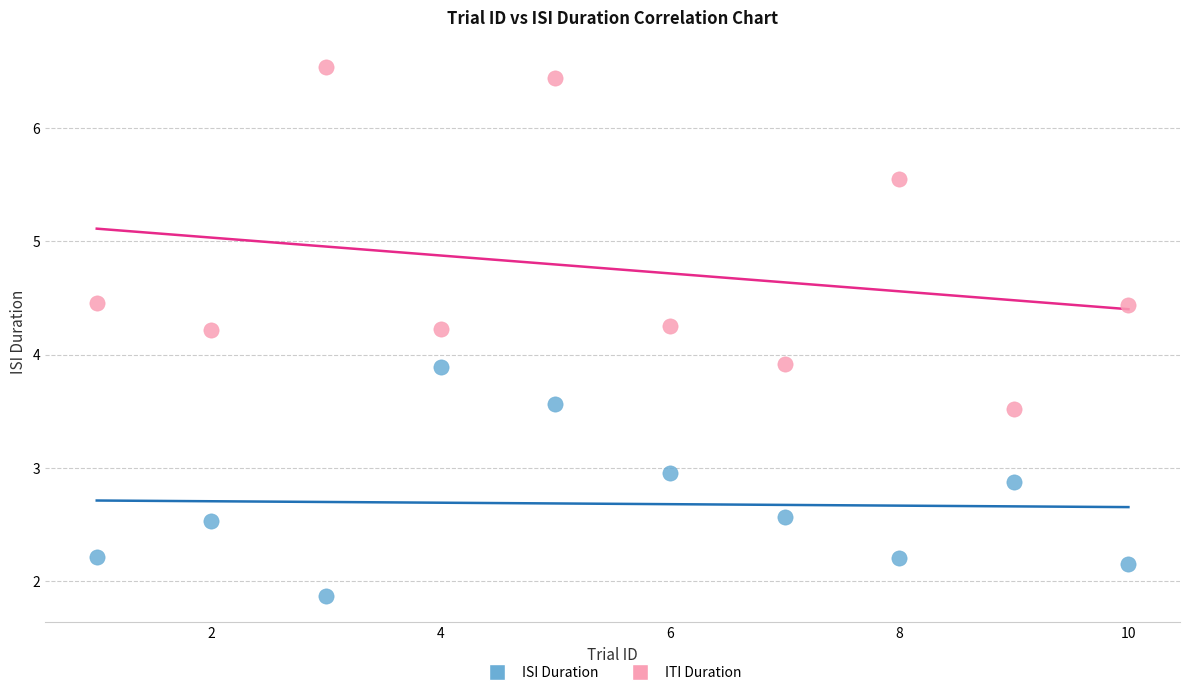

What are all the series names shown in the legend?

ISI Duration, ITI Duration